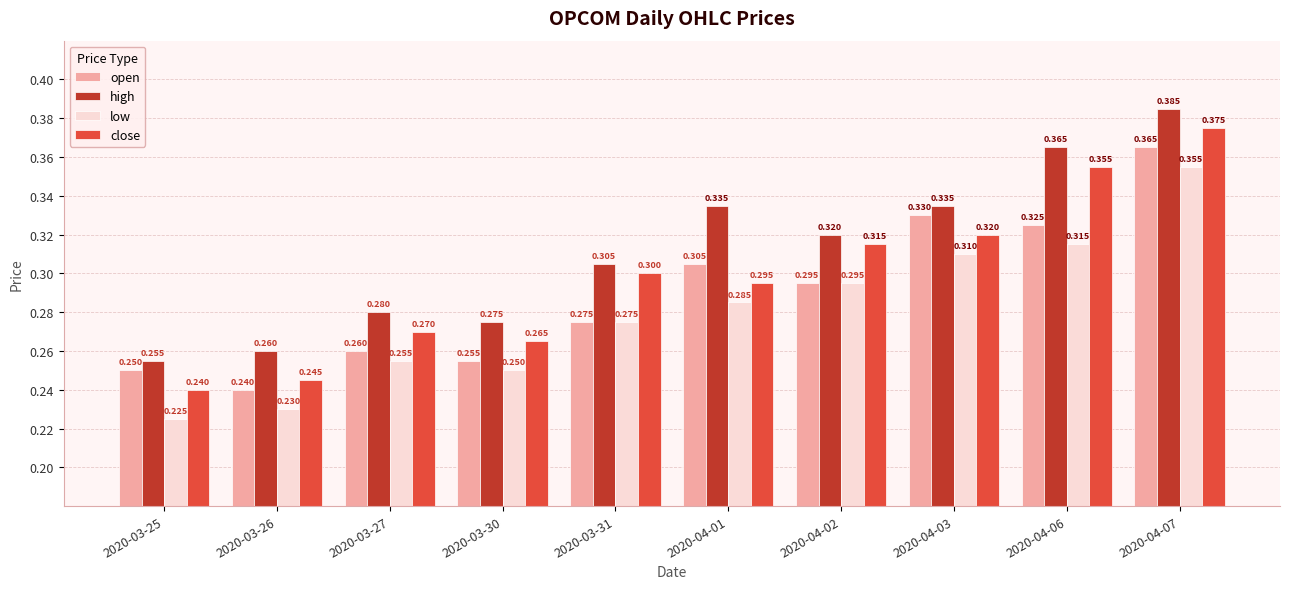

Which category has the highest value across all series?

2020-04-07